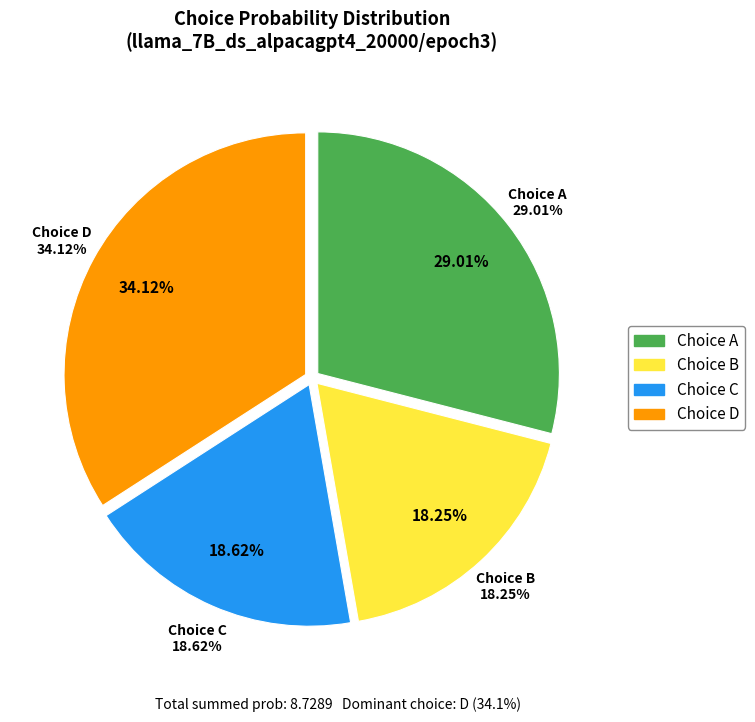

Is it true that D is 43% of the pie?

False